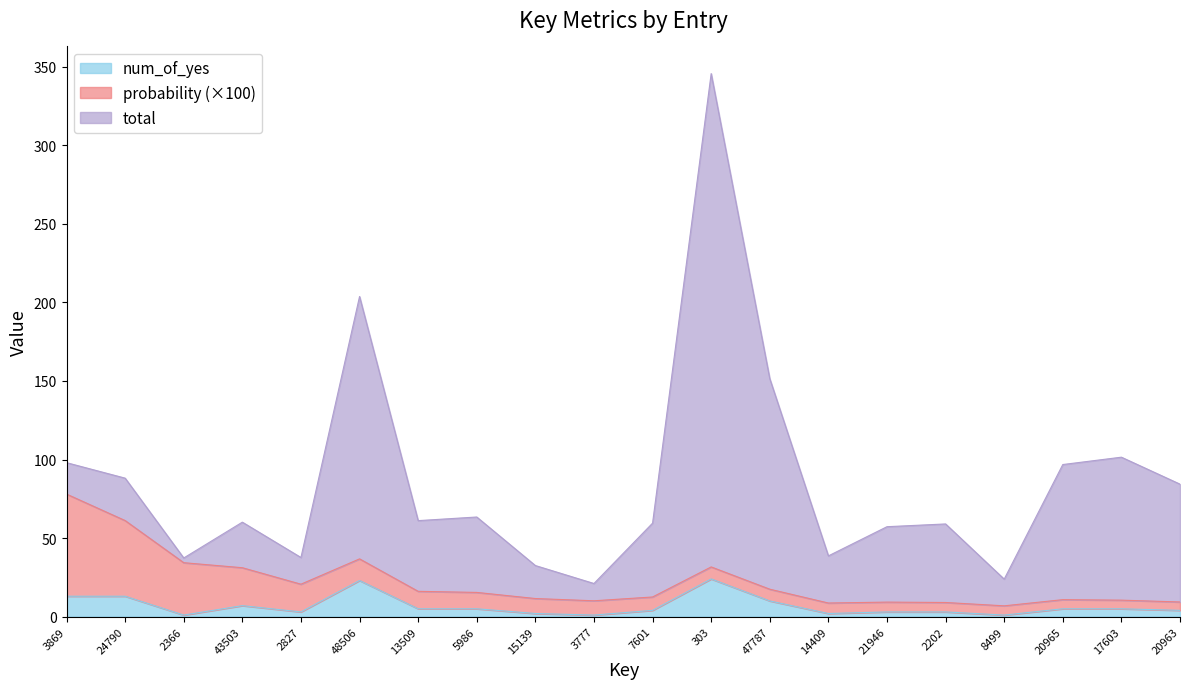

What is the sum of all num_of_yes values?

134.0